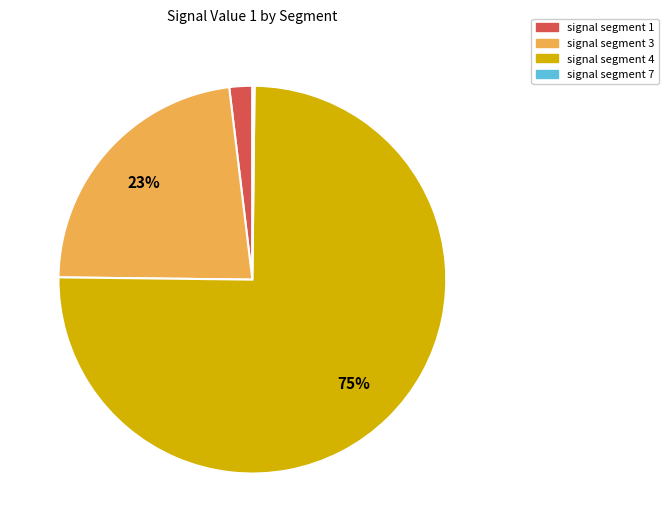

To the nearest percent, what is the difference between the largest and smallest slice percentages?

75%